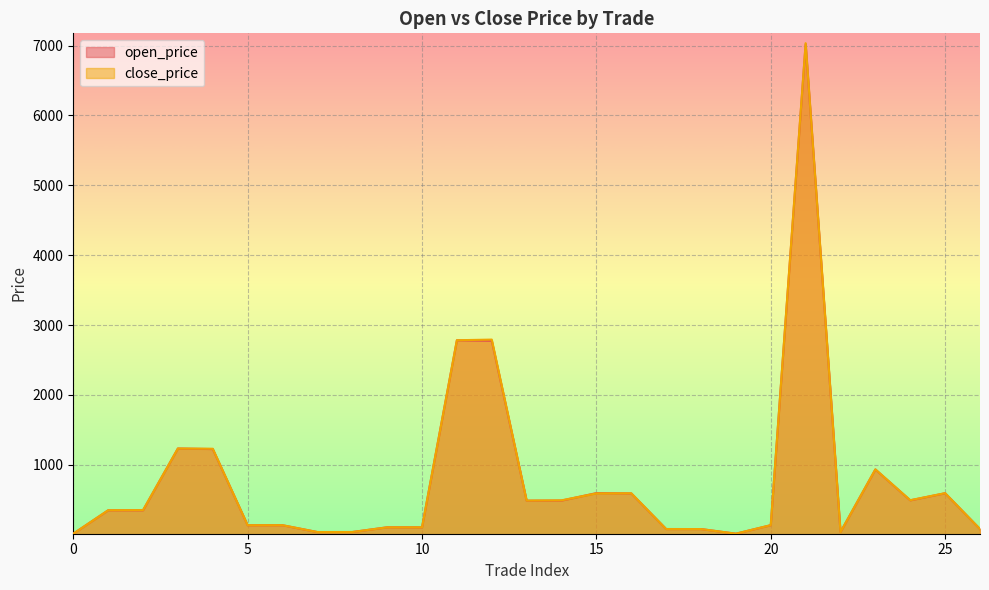

Where do open_price and close_price first cross each other?

0 and 1